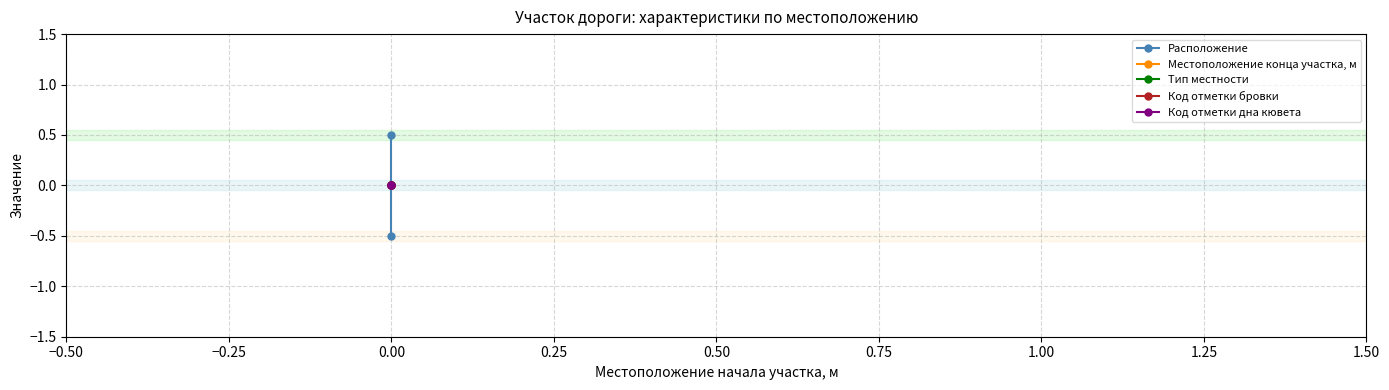

What is the difference between the maximum and minimum values in the Расположение series?

1.0